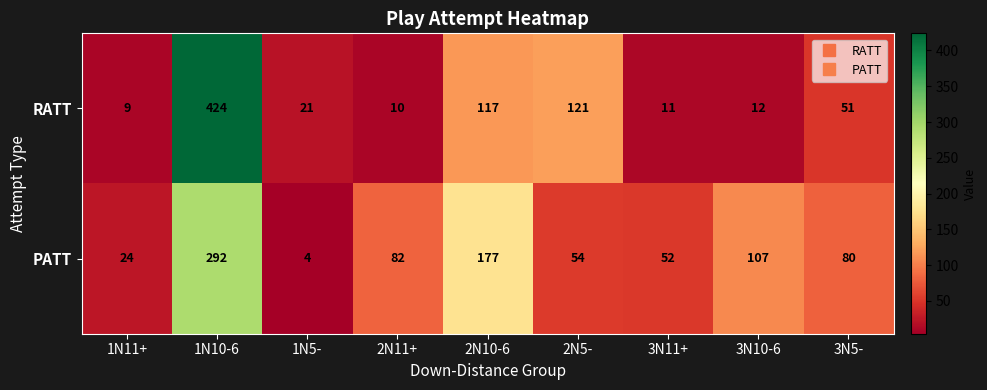

Rank the series by their average value, from highest to lowest.

PATT, RATT